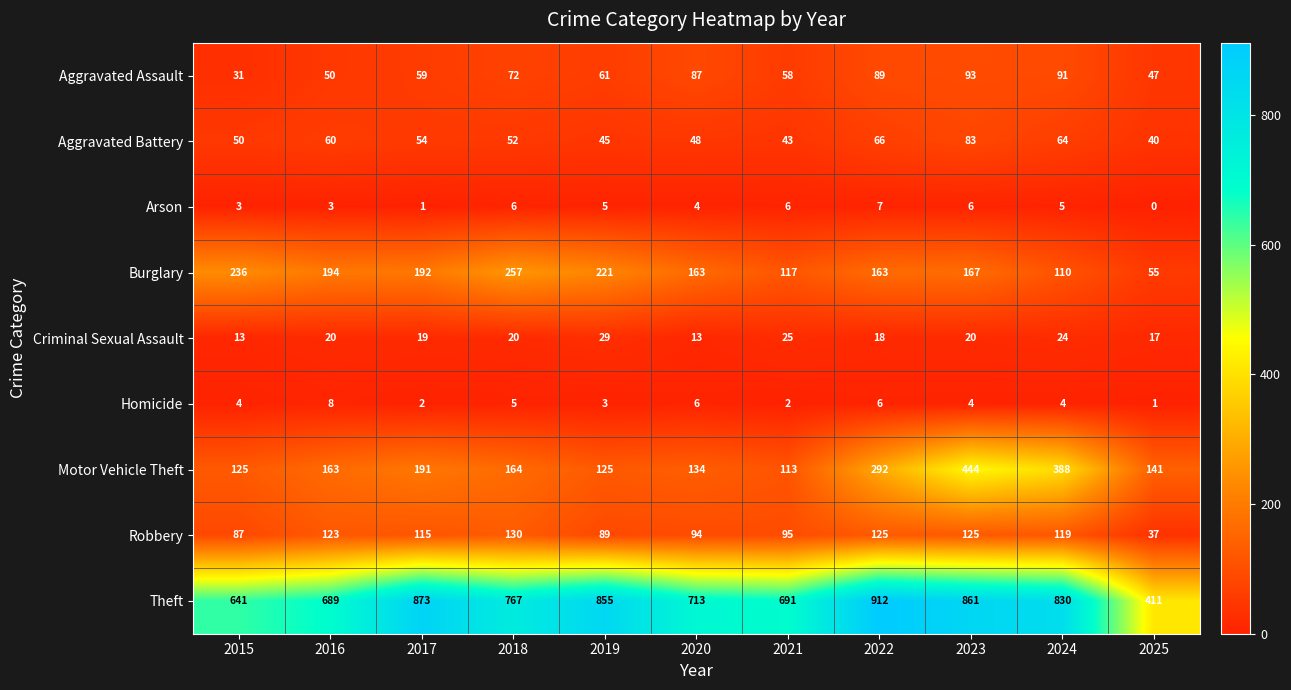

True or false: Burglary has a value of 163 at 2020.

True